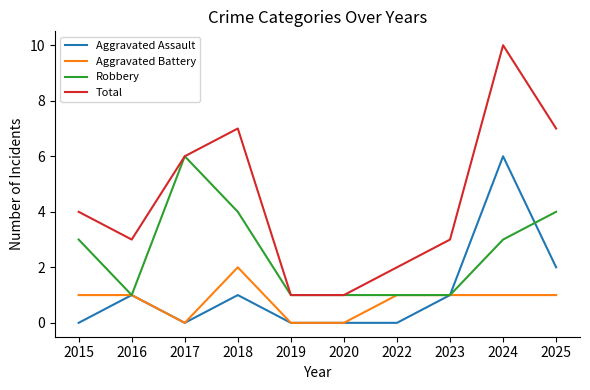

At which category does the chart reach its peak across all series?

2024